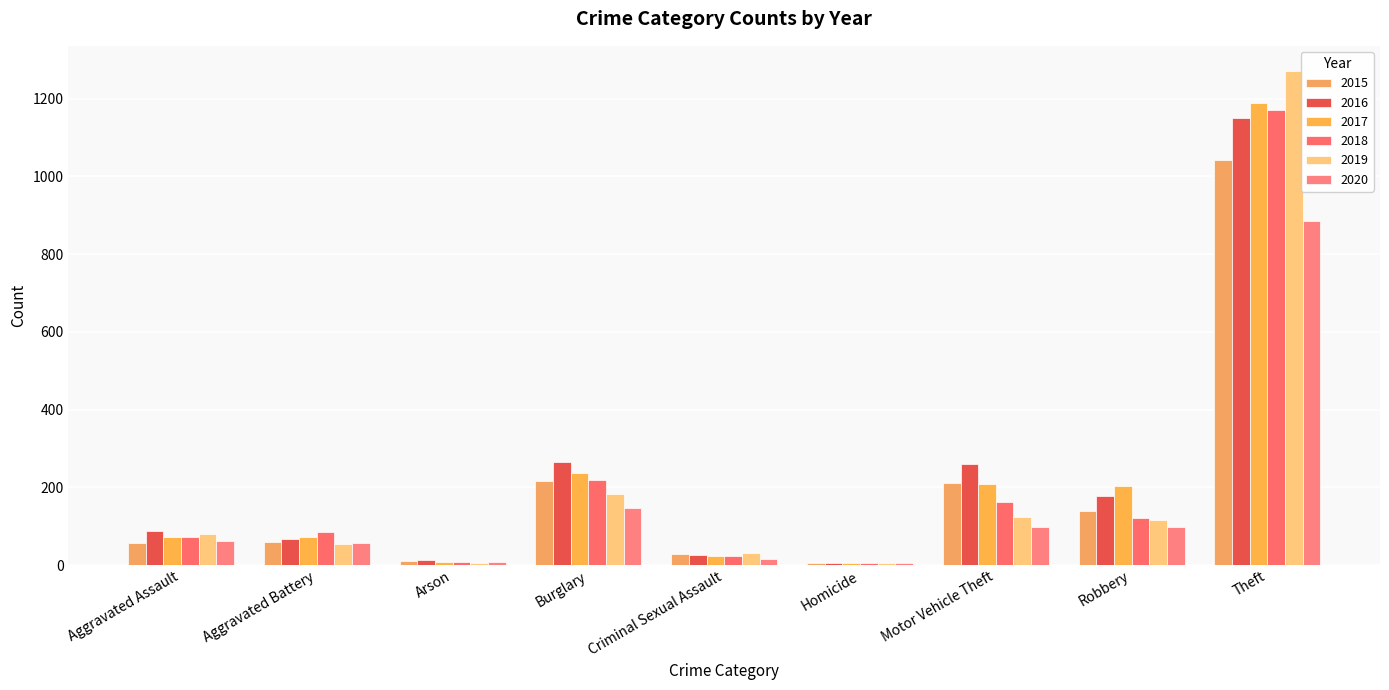

What is the difference between the 2019 values at Criminal Sexual Assault and Aggravated Assault?

49